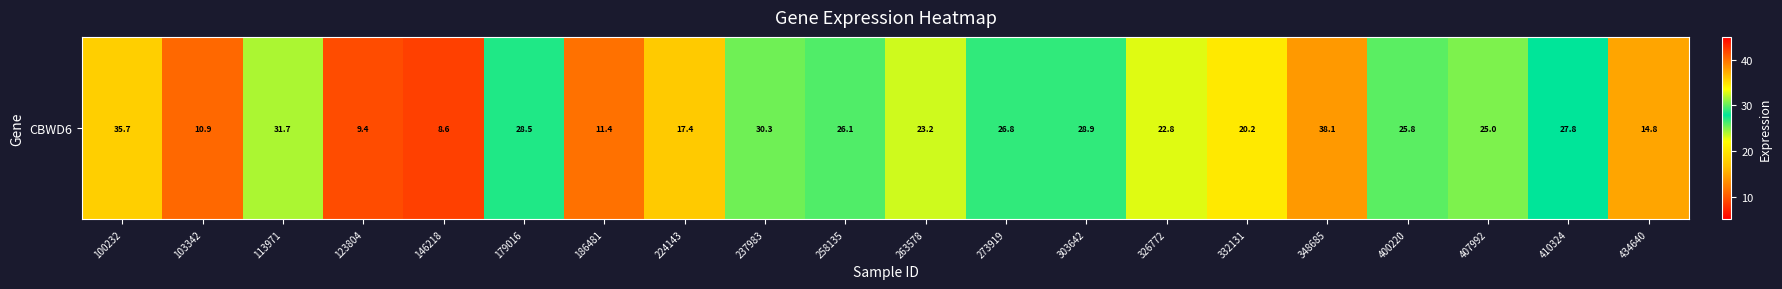

What is the greatest value displayed?

38.1